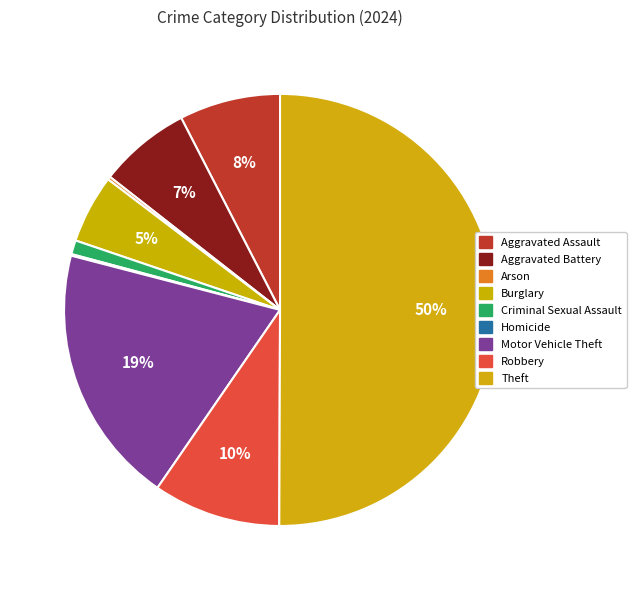

To the nearest percent, what portion does Aggravated Battery represent?

7%